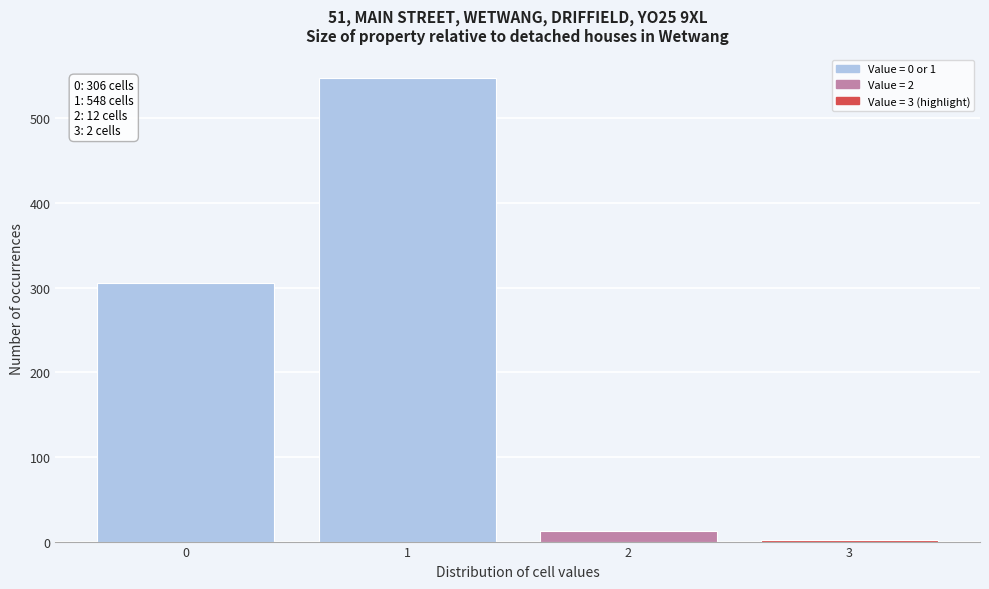

Reading right to left, transcribe all the data shown in this chart.

2	12	548	306